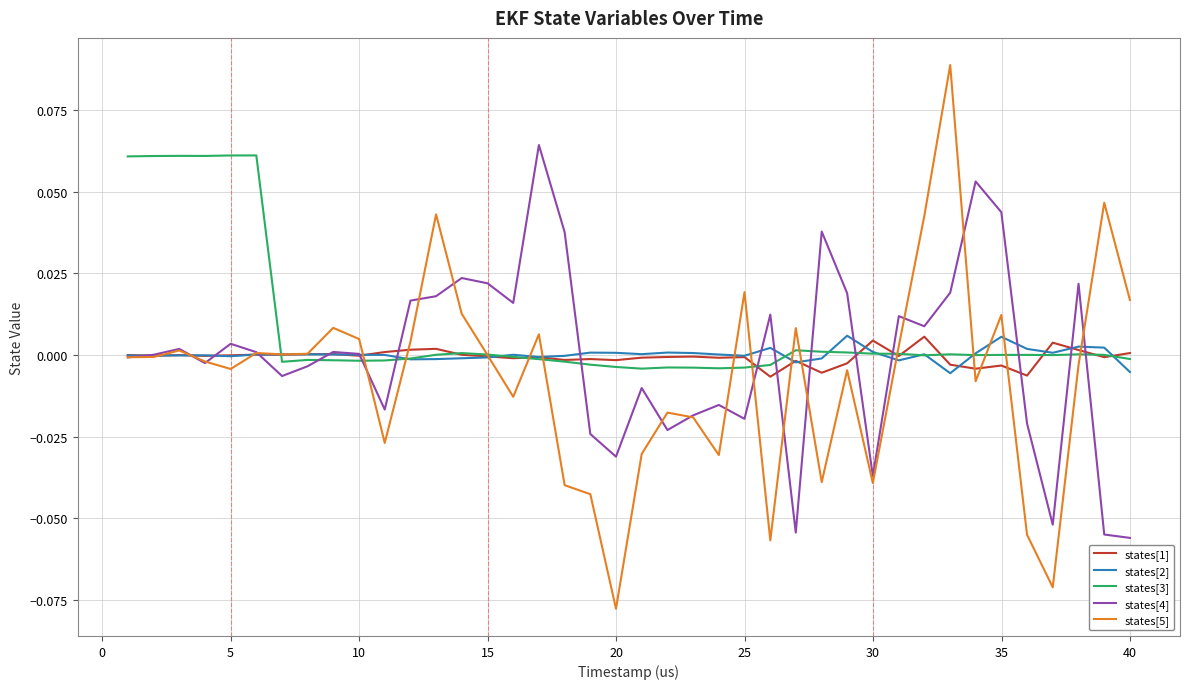

Does the chart display data point markers on the line(s)?

No